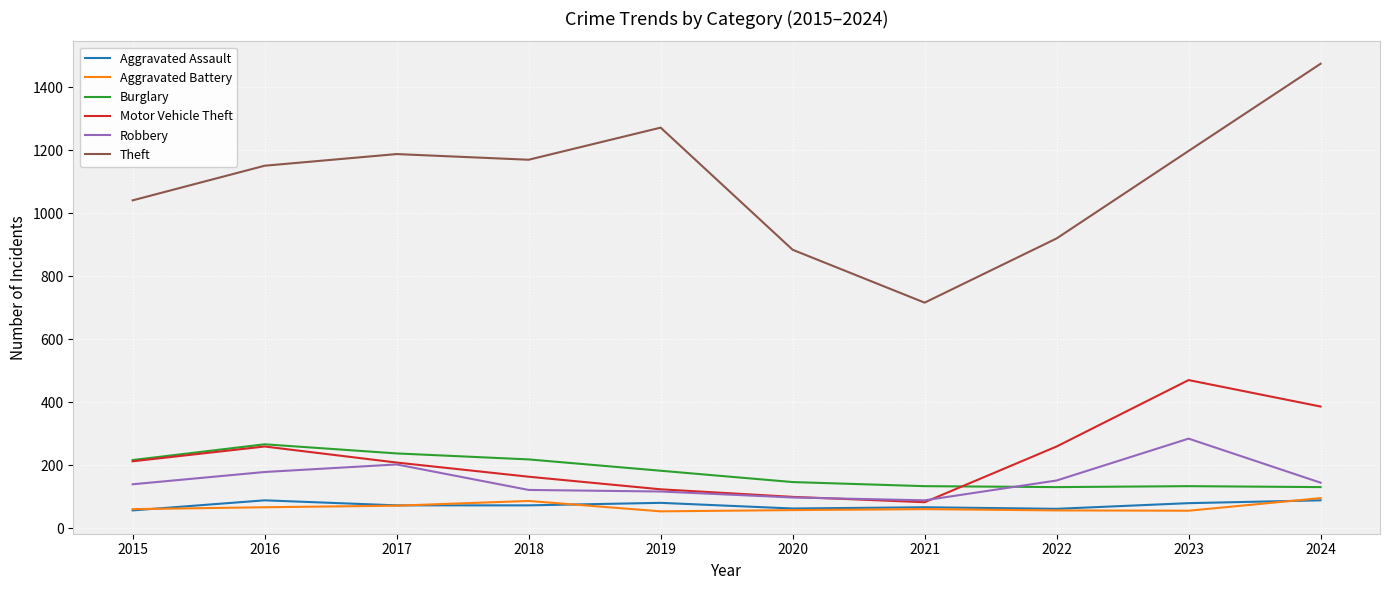

Which series has the largest range (max minus min)?

Theft